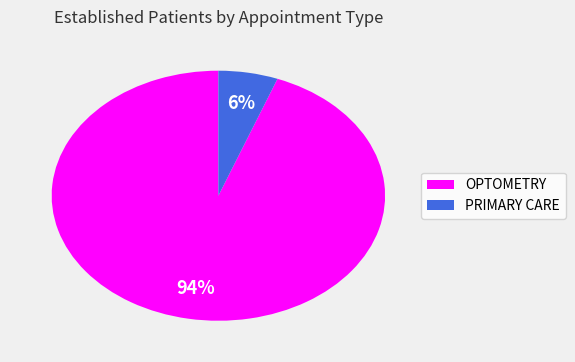

Rank the categories by value from lowest to highest.

PRIMARY CARE, OPTOMETRY